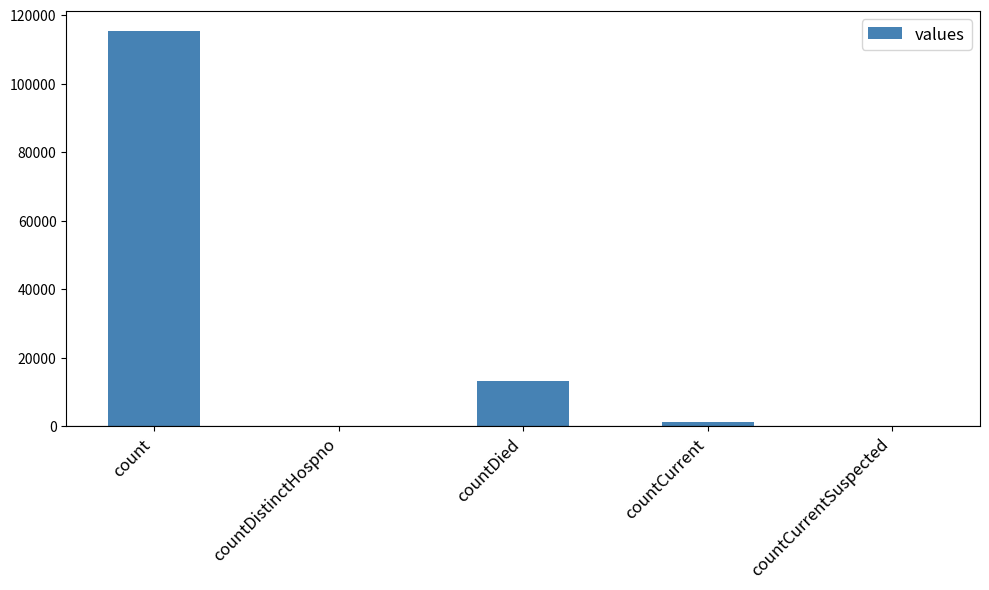

Reading right to left, list all the values displayed in this chart.

countCurrentSuspected=0	countCurrent=1383	countDied=13343	countDistinctHospno=0	count=115379